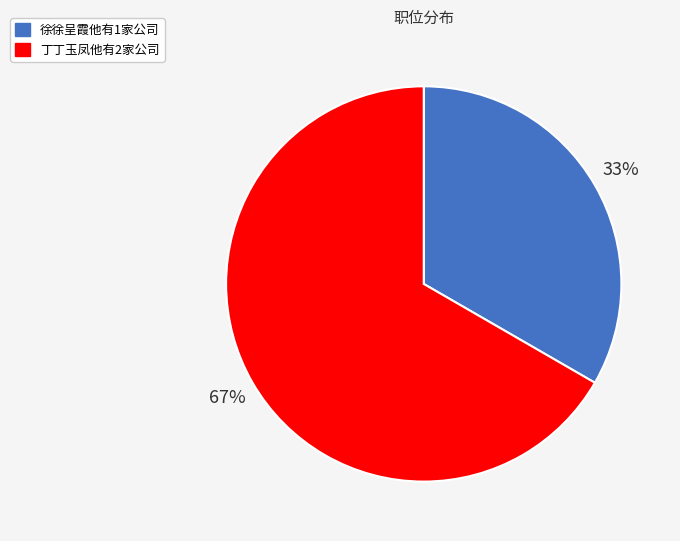

Do 徐徐呈霞他有1家公司 and 丁丁玉凤他有2家公司 together represent more than half of the pie?

Yes